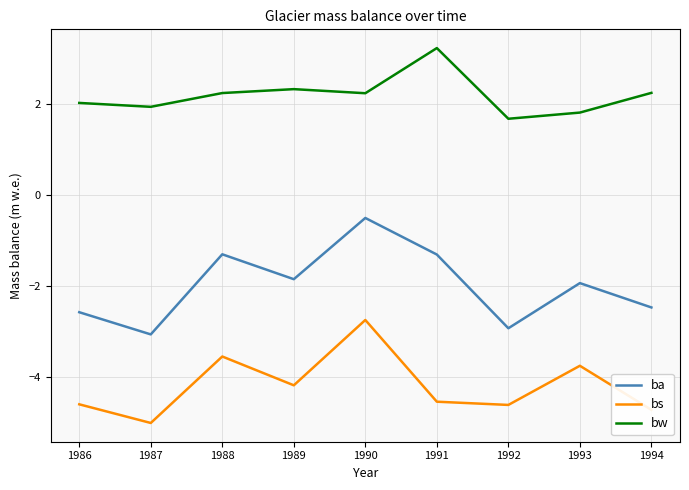

True or false: ba and bs cross at least once.

False